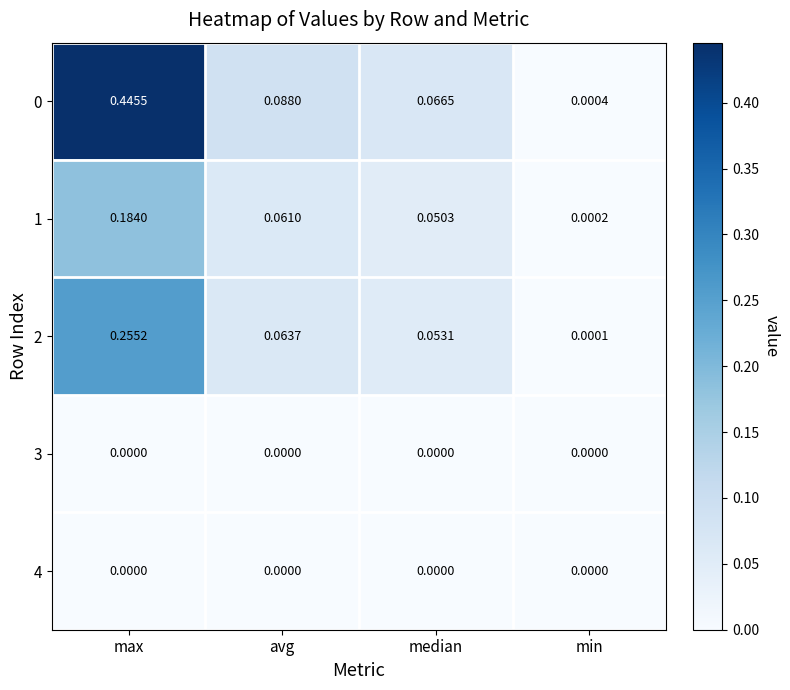

Rank the categories by 1 value from lowest to highest.

min, median, avg, max